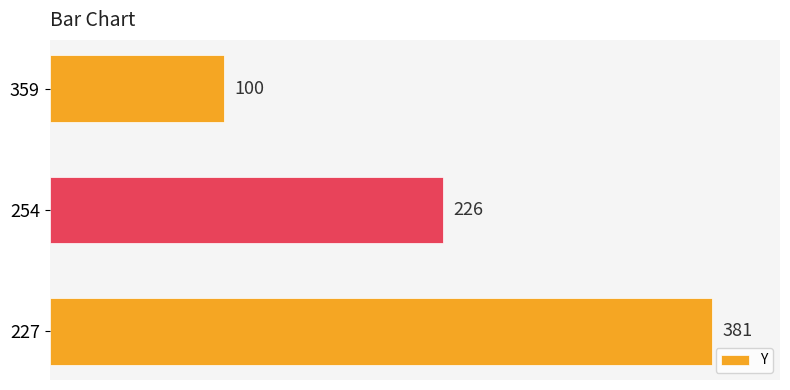

What is the difference between the maximum and minimum values?

281